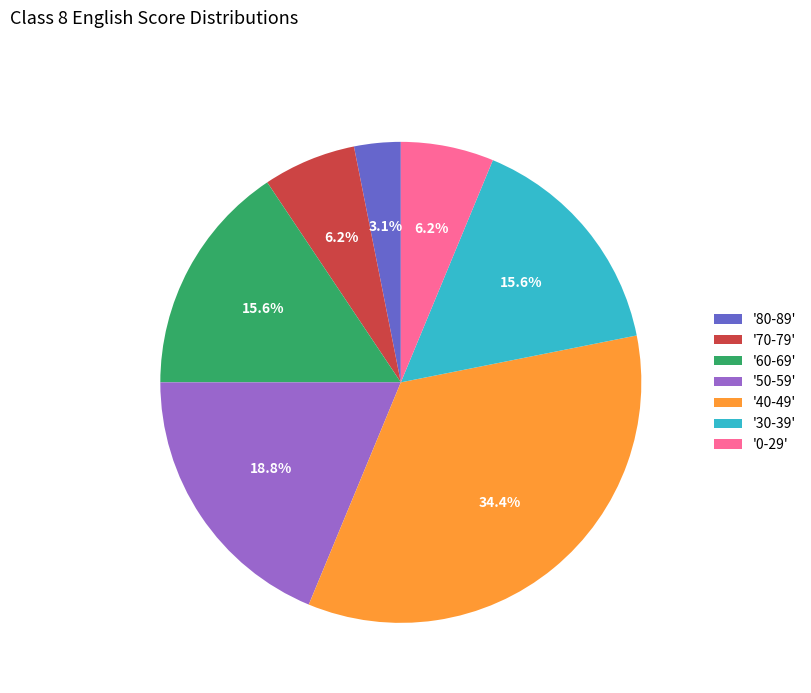

What portion of the pie excludes '60-69'?

84.4%